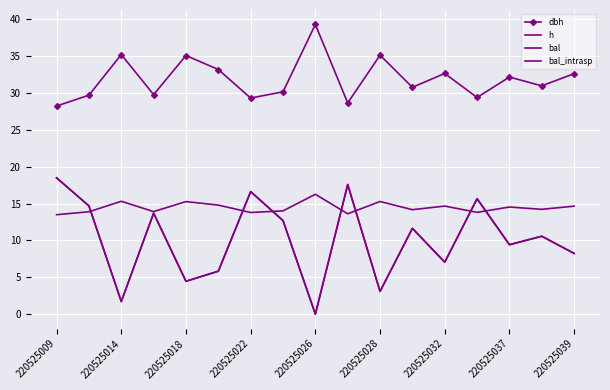

What is the difference between the maximum and minimum values in the dbh series?

11.1